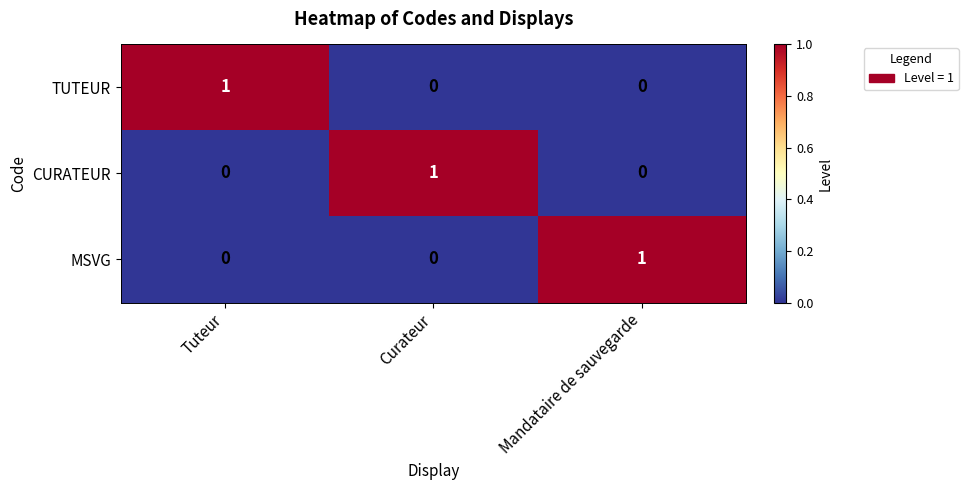

True or false: CURATEUR has a value of 0 at Mandataire de sauvegarde.

True